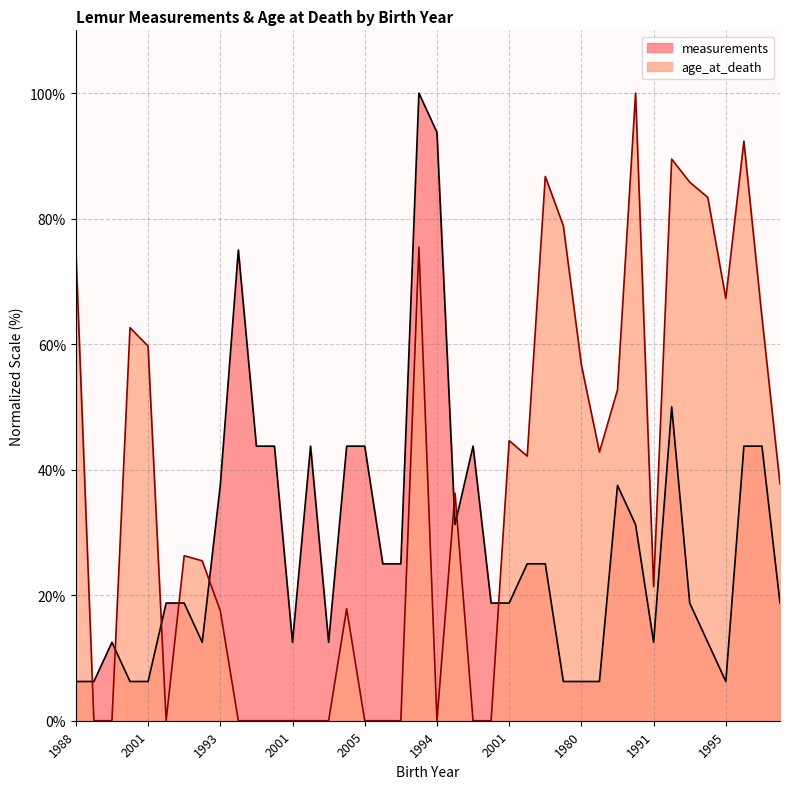

How many lines are shown in the chart?

2